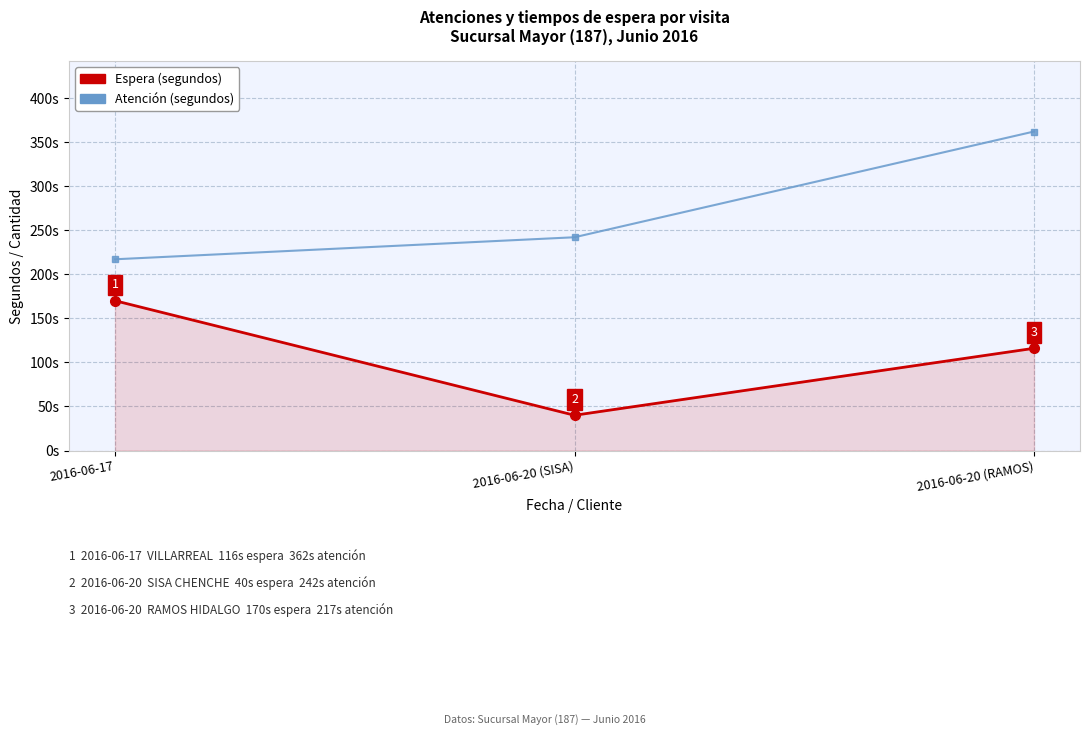

At which category does the chart reach its peak across all series?

2016-06-20 (RAMOS)